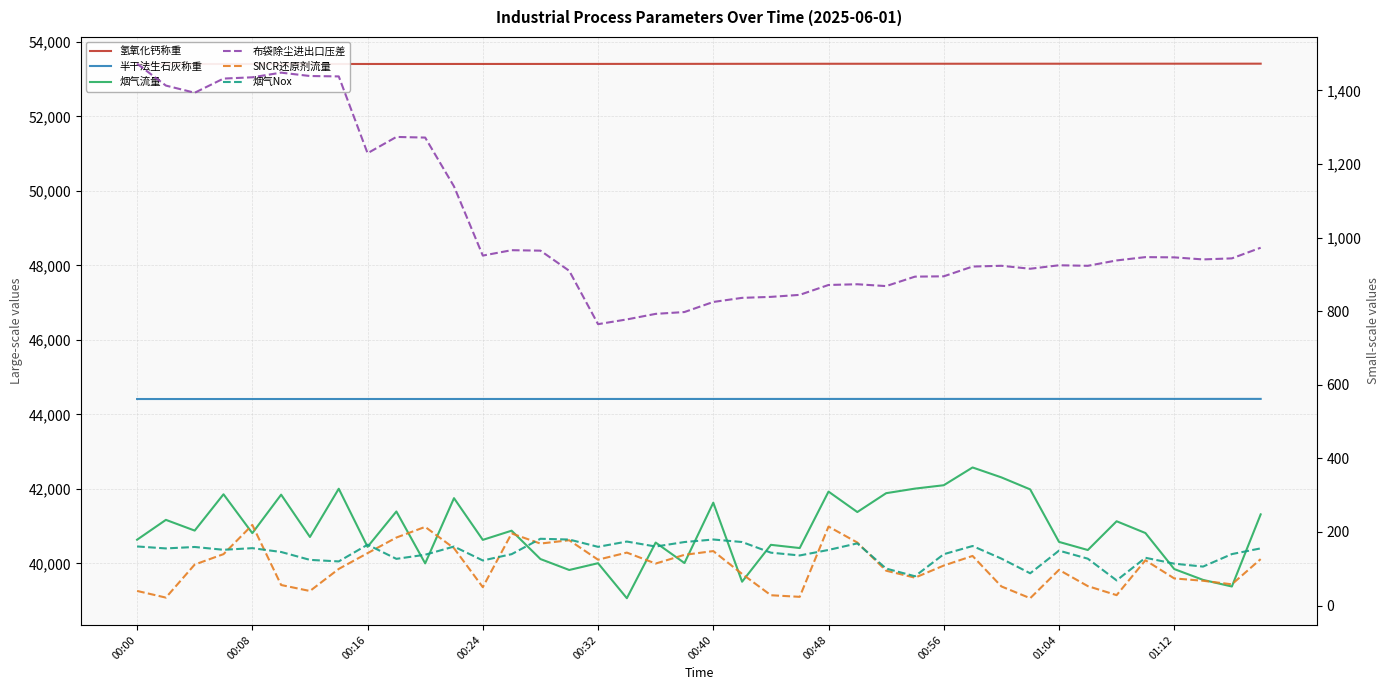

True or false: 半干法生石灰称重 and 烟气Nox intersect in this chart.

False